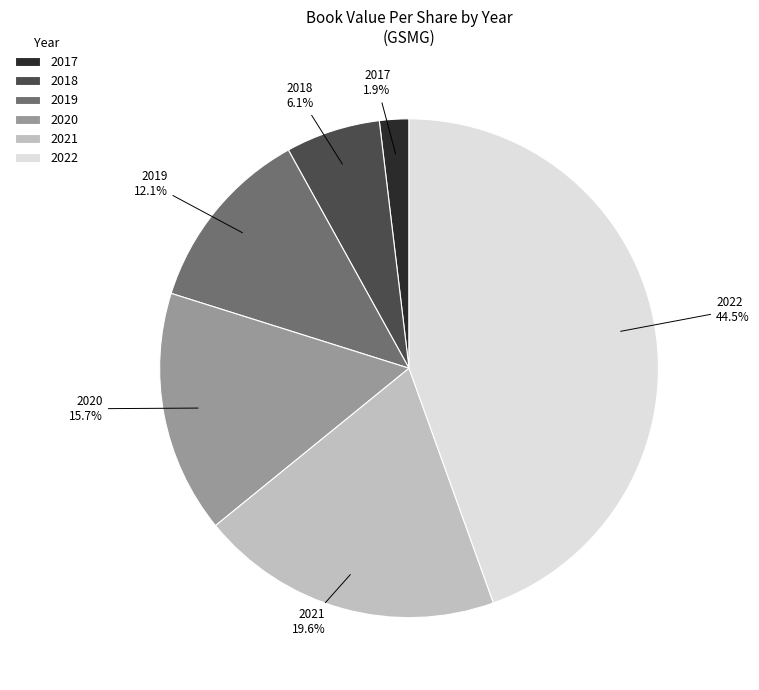

The 2019 slice represents 12% of the pie. True or false?

True